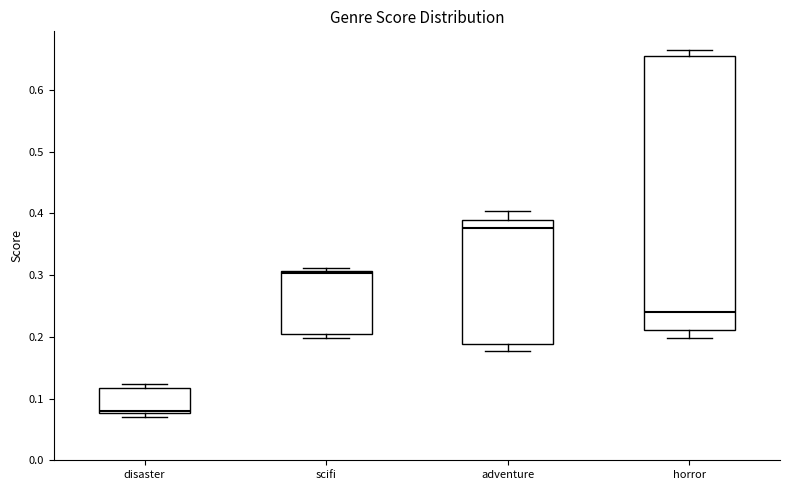

Reading left to right, transcribe this box plot: for each box, give where its median line is, the range the box spans, and where its two whiskers end, as read against the y-axis. The values are not printed on the chart, so give them approximately, as read against the axis.

disaster: median 0.08 (just above the box's lower edge), box 0.08 to 0.12, whiskers 0.07 to 0.12 (just above the box's upper edge)
scifi: median 0.30, box 0.20 to 0.31, whiskers 0.20 (just below the box's lower edge) to 0.31 (just above the box's upper edge)
adventure: median 0.38, box 0.19 to 0.39, whiskers 0.18 to 0.40
horror: median 0.24, box 0.21 to 0.66, whiskers 0.20 to 0.67